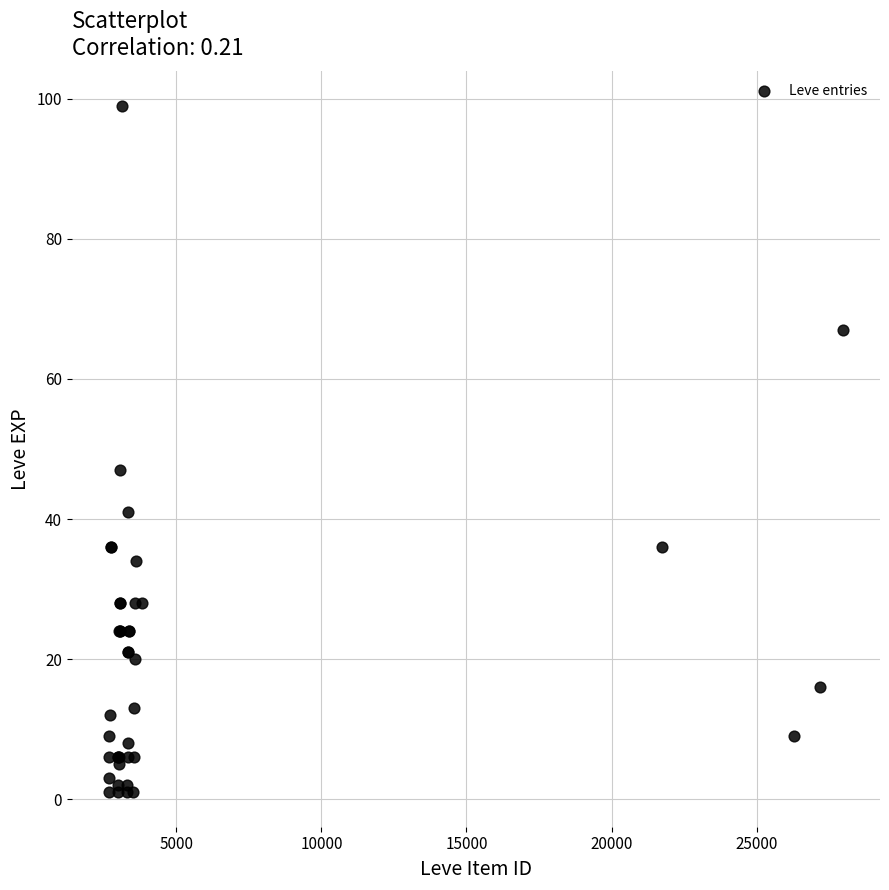

What Y value in the scatter plot is closest to 50?

47